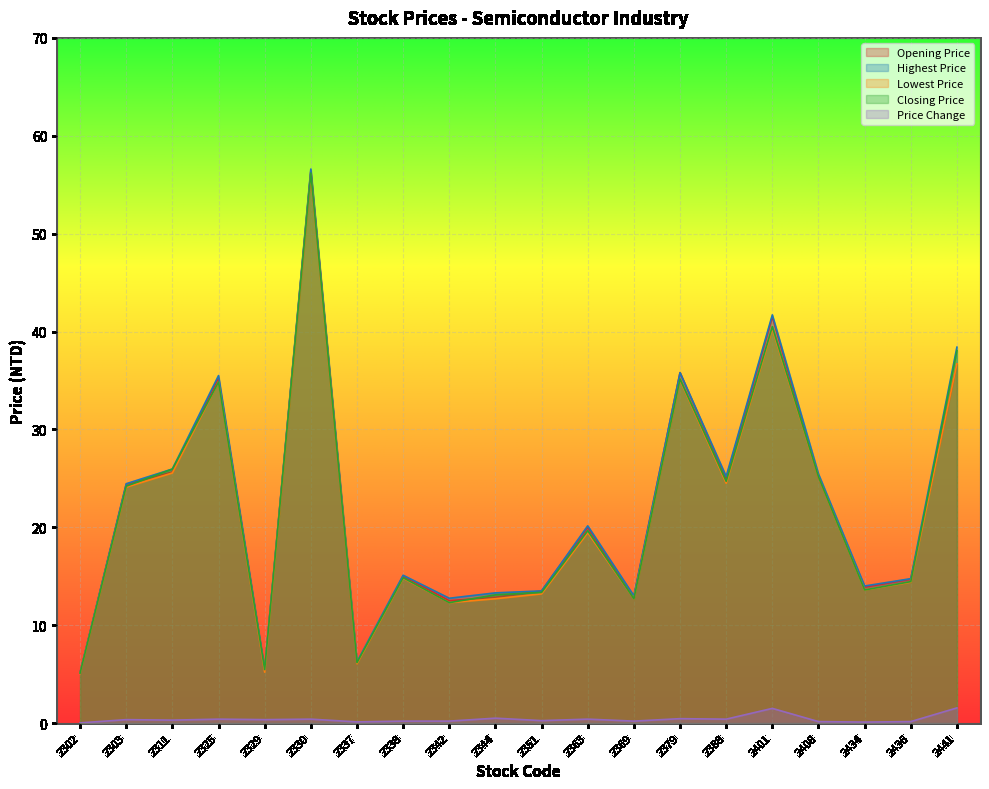

True or false: Price Change and Opening Price cross at least once.

False